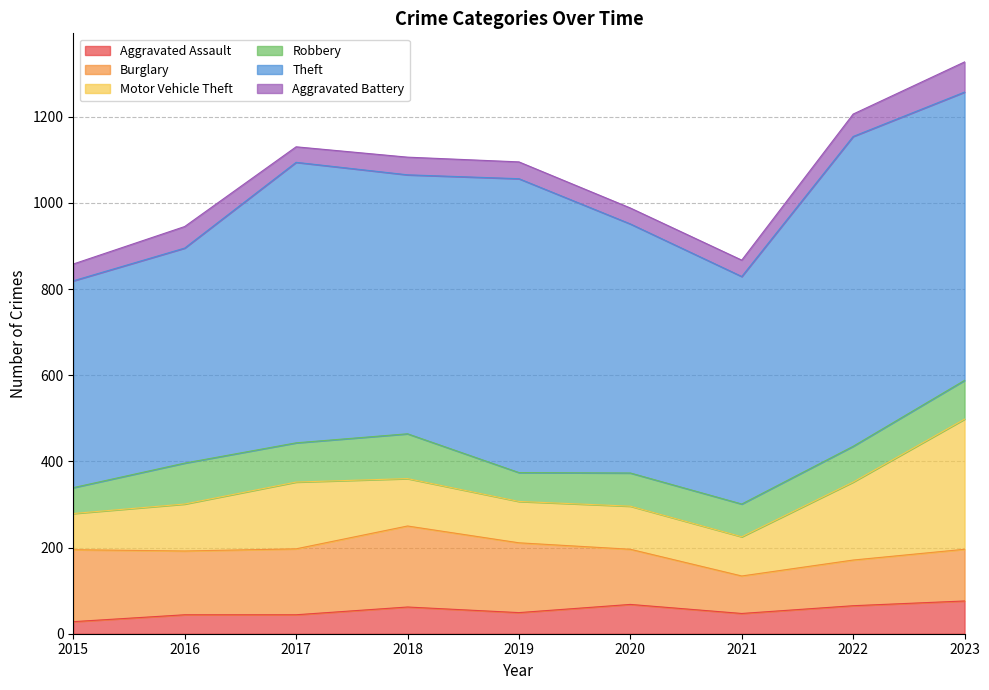

Reading left to right, list all the values displayed in this chart.

Aggravated Assault: 2015=28	2016=44	2017=44	2018=62	2019=49	2020=68	2021=47	2022=65	2023=76
Burglary: 2015=167	2016=148	2017=153	2018=188	2019=162	2020=128	2021=87	2022=106	2023=120
Motor Vehicle Theft: 2015=84	2016=109	2017=155	2018=110	2019=96	2020=100	2021=91	2022=181	2023=302
Robbery: 2015=60	2016=95	2017=91	2018=104	2019=67	2020=77	2021=76	2022=83	2023=90
Theft: 2015=480	2016=499	2017=651	2018=601	2019=682	2020=578	2021=528	2022=719	2023=669
Aggravated Battery: 2015=39	2016=50	2017=36	2018=41	2019=39	2020=37	2021=38	2022=52	2023=70